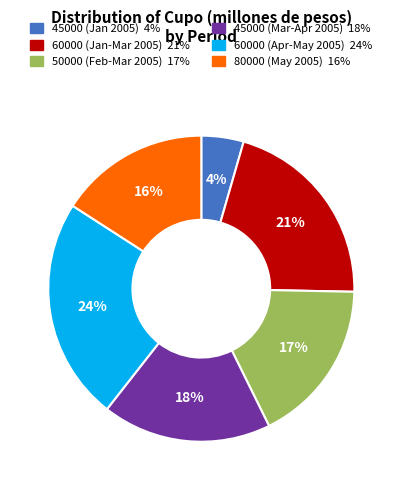

To the nearest percent, what is the average slice percentage?

17%